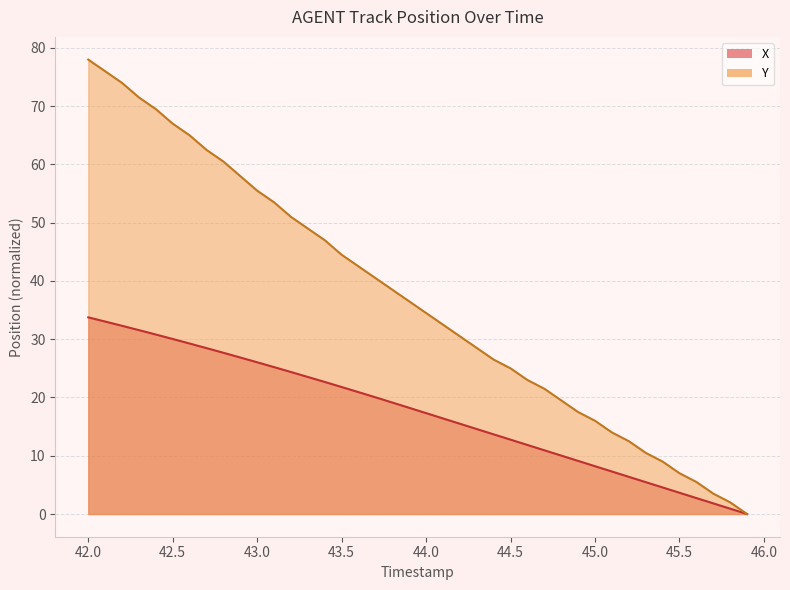

Reading right to left, extract all data points from this chart.

X: 0.0	0.9	1.8	2.7	3.6	4.6	5.5	6.4	7.3	8.2	9.1	10.0	10.9	11.8	12.8	13.7	14.6	15.5	16.4	17.3	18.2	19.1	20.0	20.9	21.8	22.7	23.5	24.4	25.2	26.0	26.9	27.7	28.5	29.3	30.0	30.8	31.6	32.3	33.0	33.8
Y: 0.0	2.0	3.5	5.5	7.0	9.0	10.5	12.5	14.0	16.0	17.5	19.5	21.5	23.0	25.0	26.5	28.5	30.5	32.5	34.5	36.5	38.5	40.5	42.5	44.5	47.0	49.0	51.0	53.5	55.5	58.0	60.5	62.5	65.0	67.0	69.5	71.5	74.0	76.0	78.0